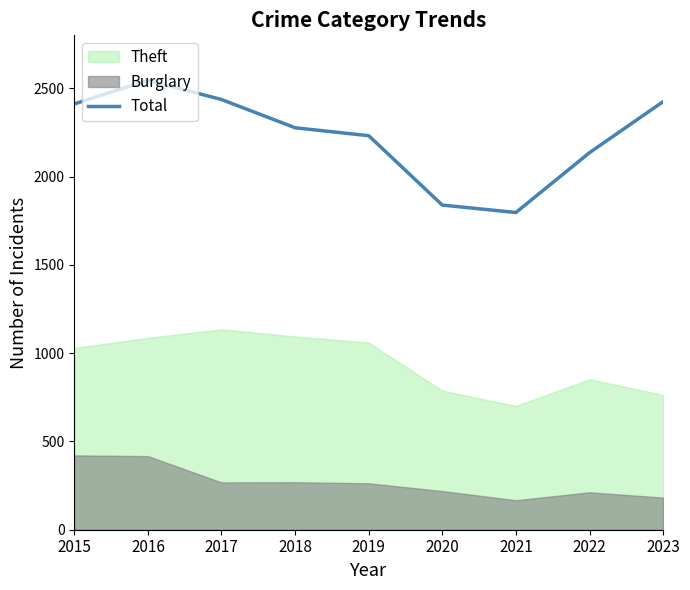

What is the ratio of the value at 2015 to the value at 2021?

1.3